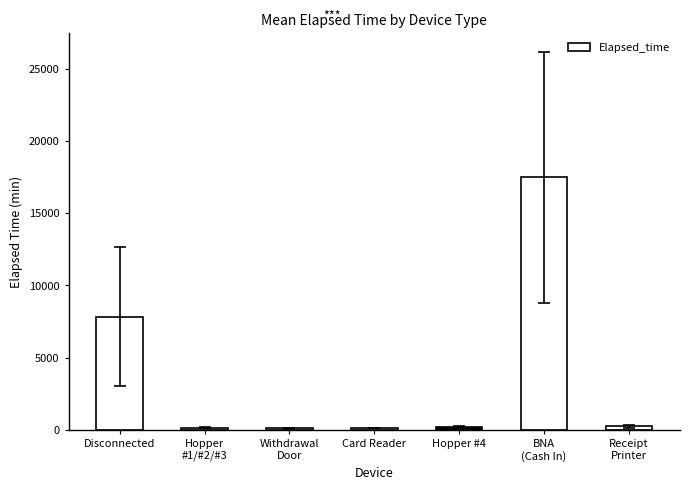

What is the label of the 6th bar from the right?

Hopper
#1/#2/#3